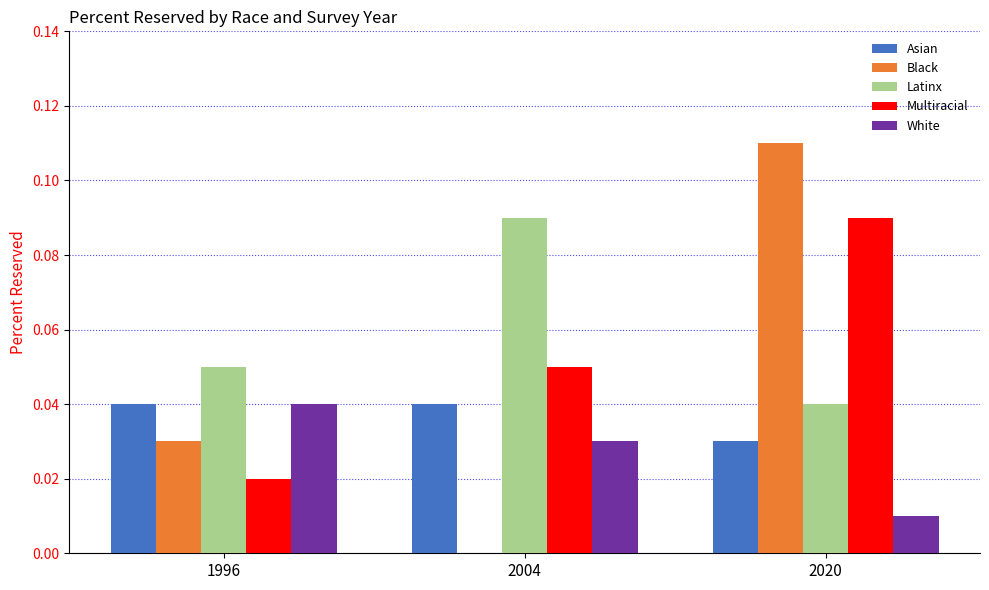

How many groups of bars are there?

3